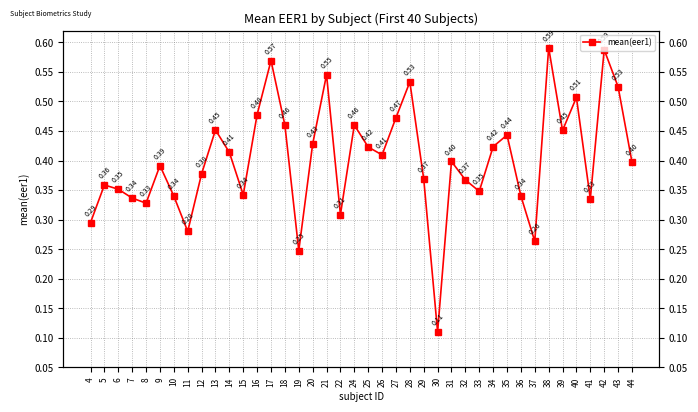

What is the minimum value shown in the chart?

0.1